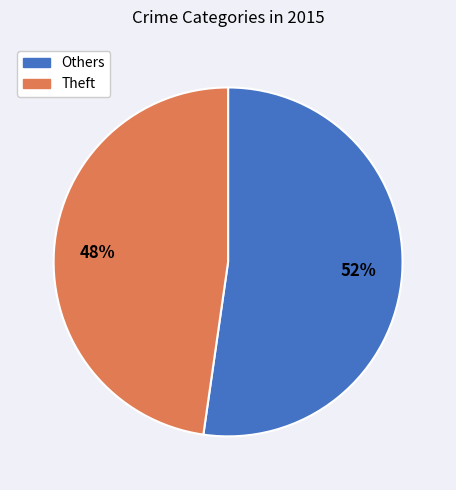

What is the largest slice in the pie chart?

Others